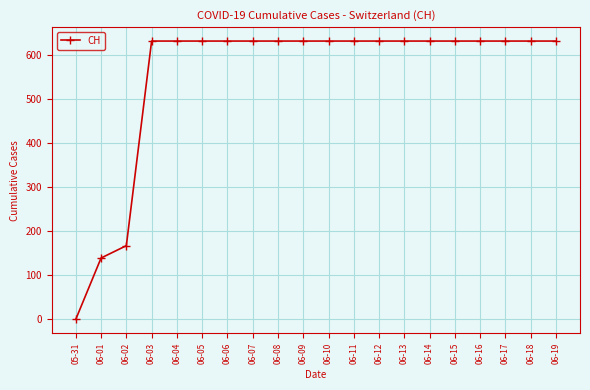

What value does the data have at 06-01, to the nearest 100?

100